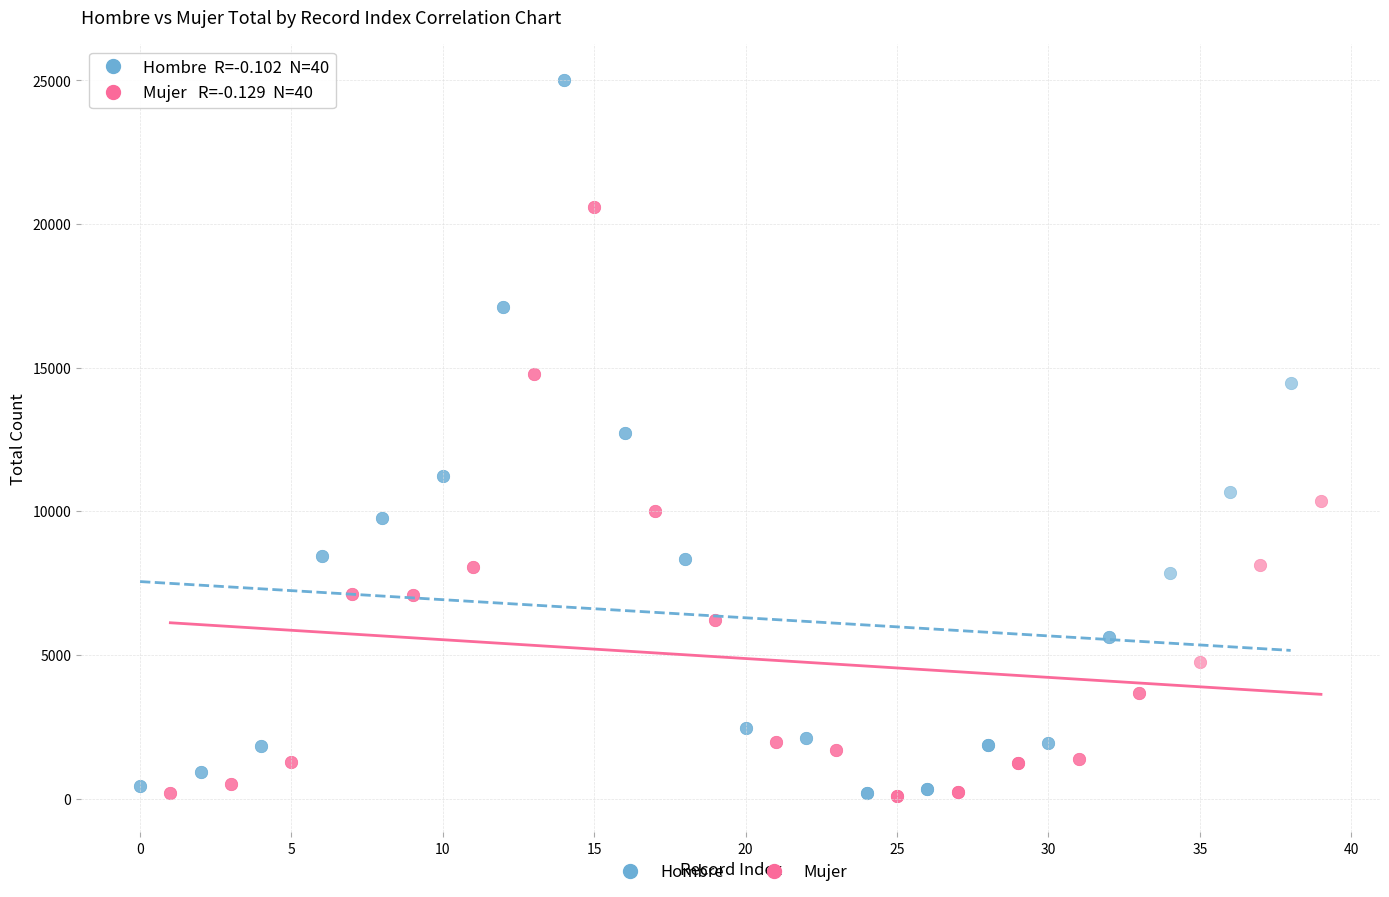

Which series has the largest Y range (max minus min)?

Hombre